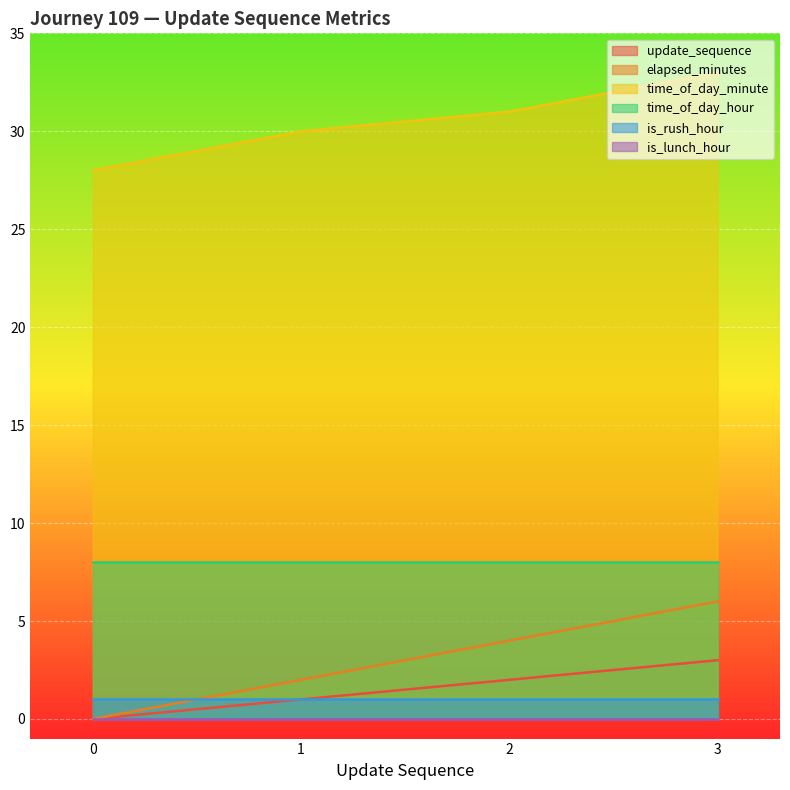

What is the sum of the time_of_day_minute values at 3 and 0?

61